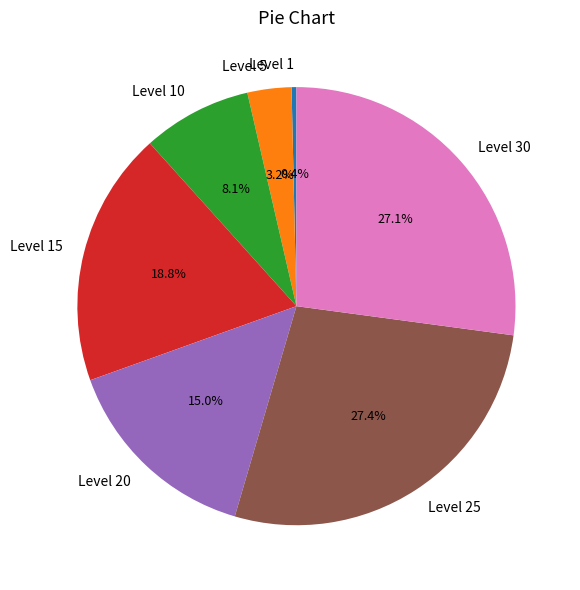

Does Level 30 account for over 50% of the chart?

No